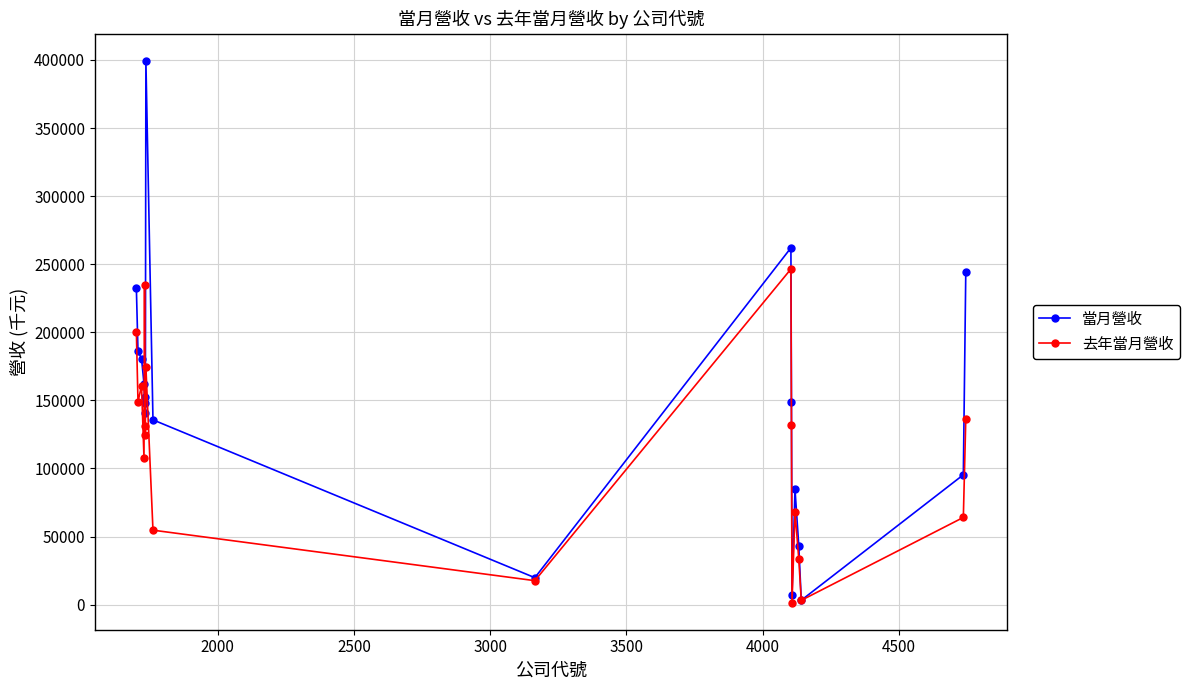

List the series in order of their overall mean, lowest first.

去年當月營收, 當月營收